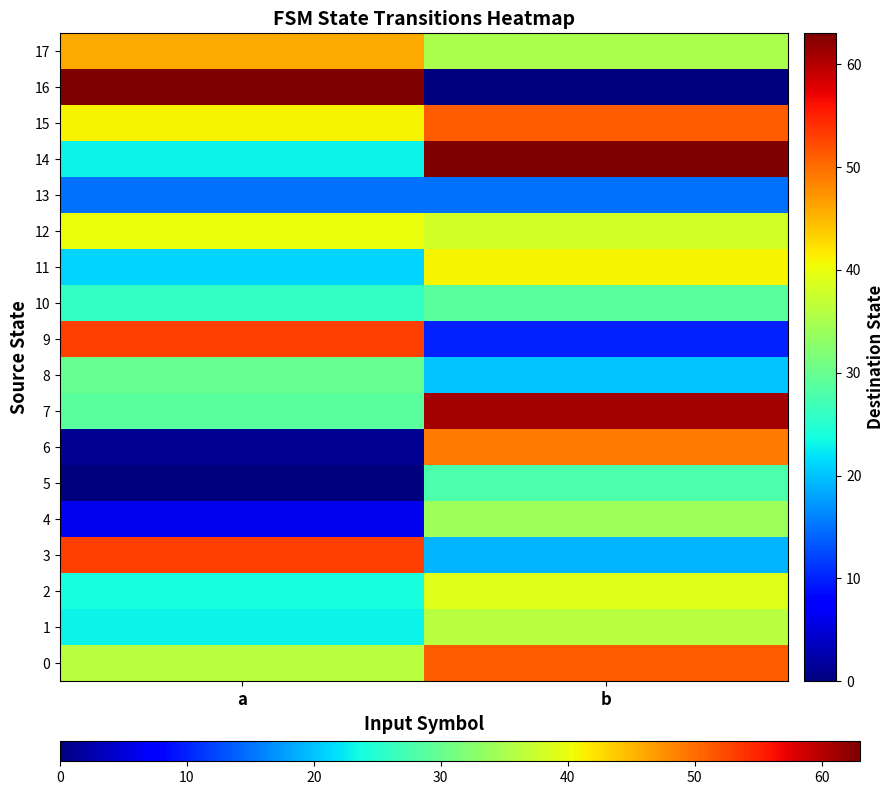

Reading right to left, transcribe all the data shown in this chart.

0: b=51	a=36
1: b=36	a=23
2: b=39	a=24
3: b=19	a=53
4: b=34	a=6
5: b=28	a=0
6: b=49	a=1
7: b=61	a=29
8: b=20	a=30
9: b=10	a=53
10: b=29	a=26
11: b=41	a=21
12: b=38	a=40
13: b=15	a=15
14: b=63	a=23
15: b=51	a=41
16: b=0	a=63
17: b=35	a=46